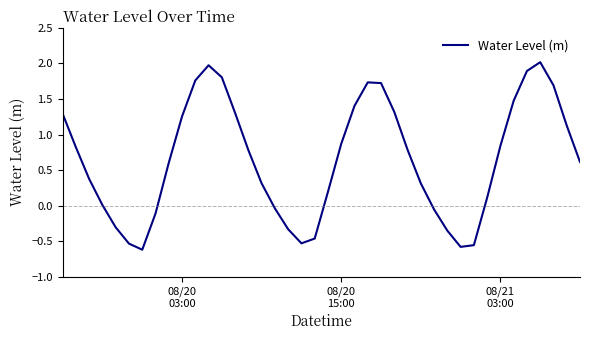

How many series are shown in this chart?

1